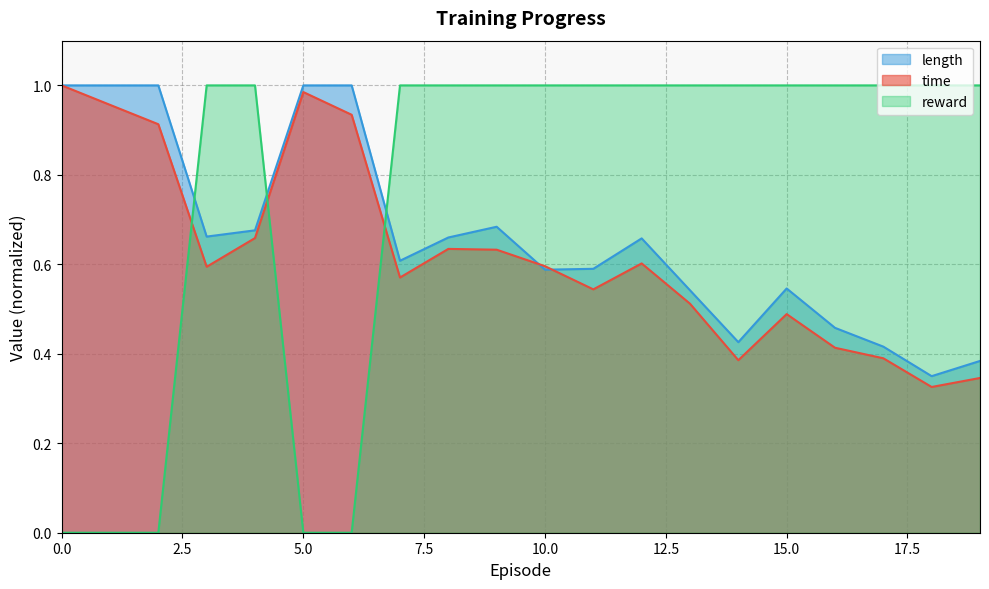

List the series in order of their overall mean, highest first.

reward, length, time